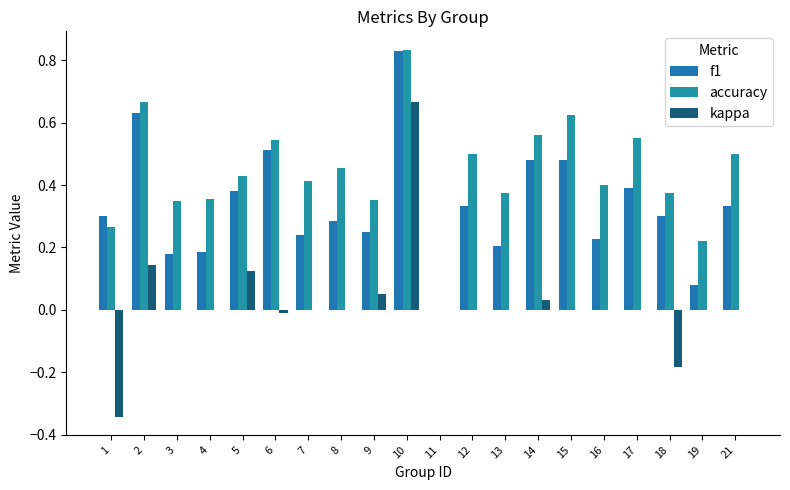

Which series changed the most between 14 and 16?

f1